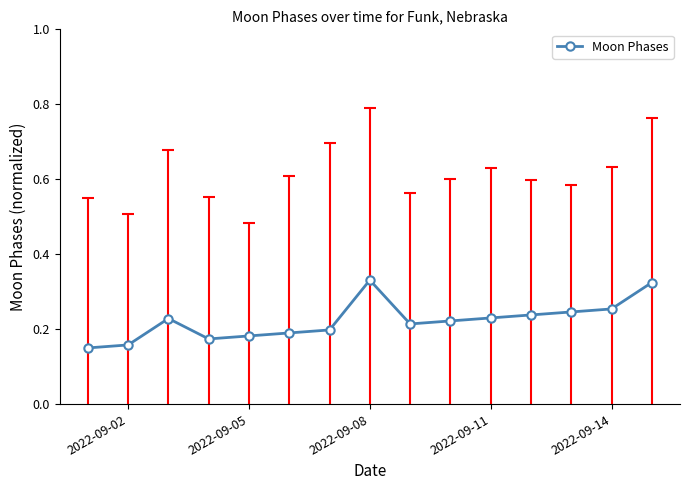

How many categories are shown in the chart?

15